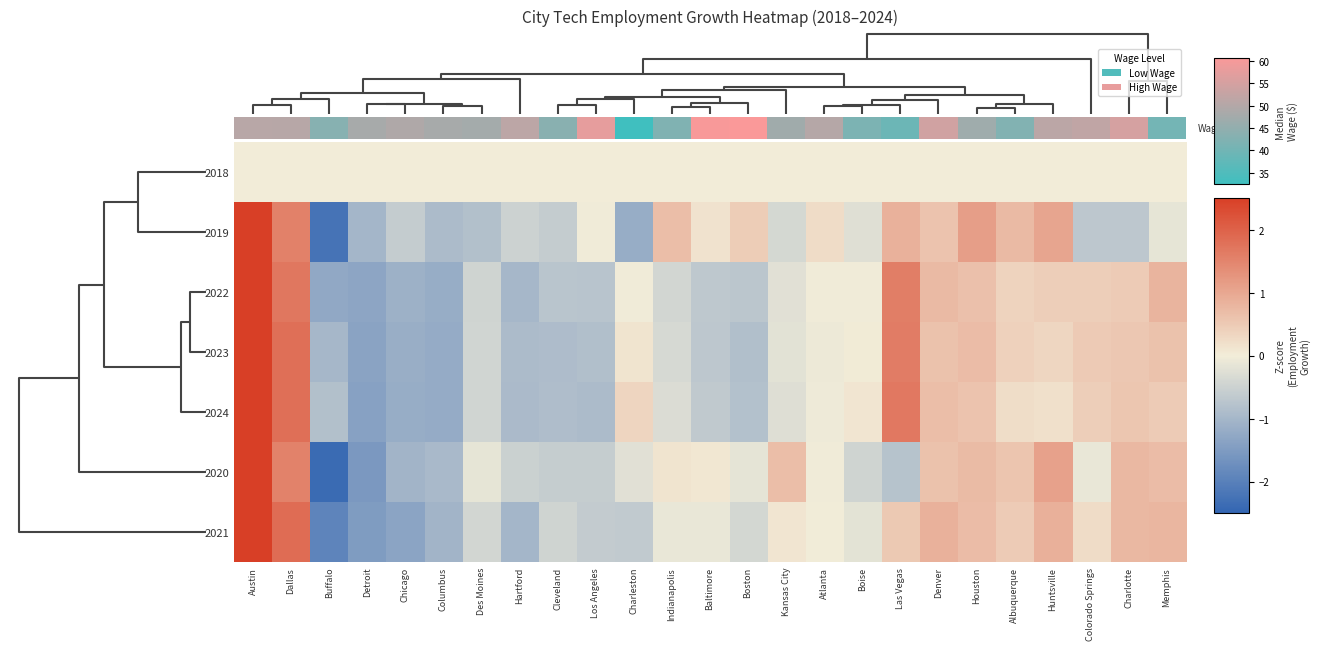

How many distinct data groups are displayed?

7